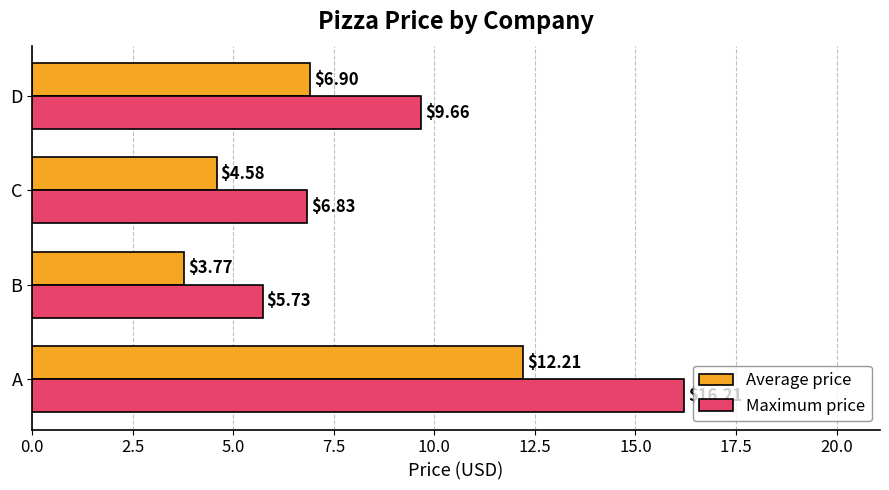

What are all the series names shown in the legend?

Average price, Maximum price